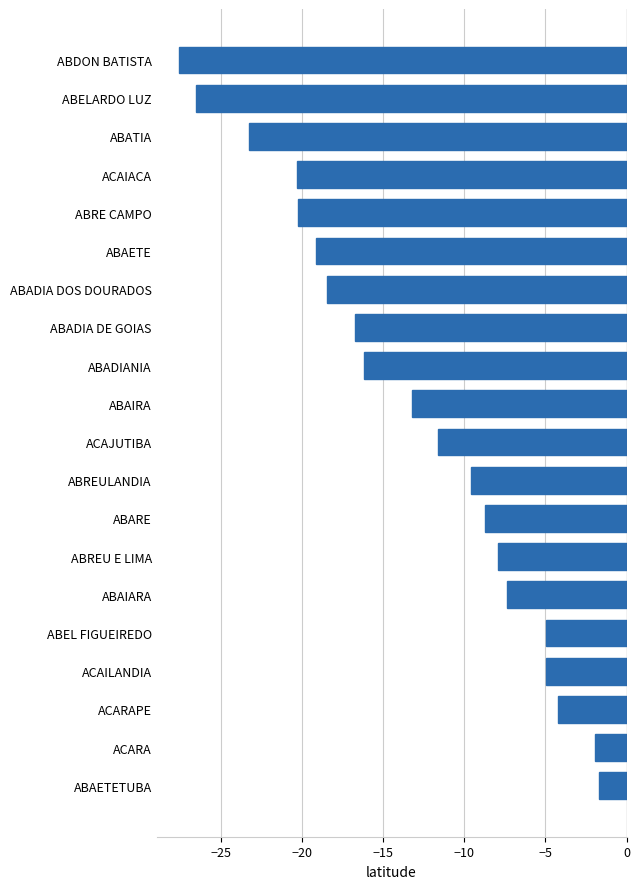

Where is the data nearest to the value -14?

ABAIRA